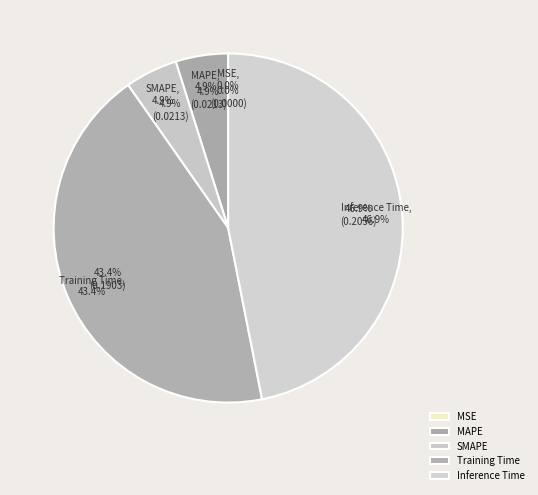

To the nearest percent, what percentage of the pie is Training Time?

43%